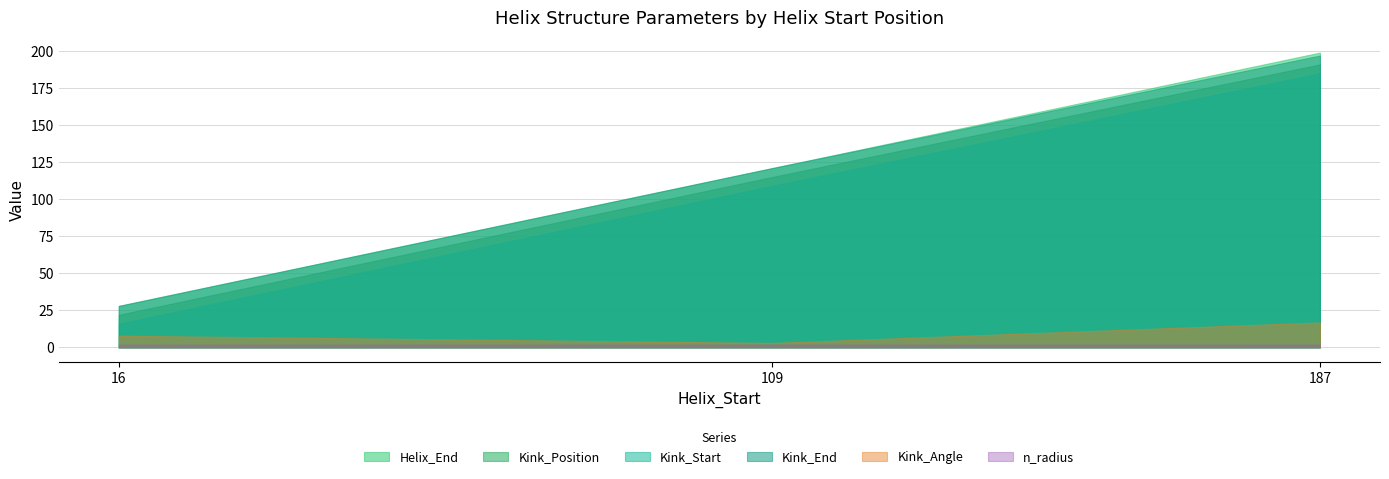

Reading left to right, extract all data points from this chart.

Helix_End: 28.0	121.0	199.0
Kink_Position: 22.0	115.0	191.0
Kink_Start: 16.0	109.0	185.0
Kink_End: 28.0	121.0	197.0
Kink_Angle: 7.9	3.0	16.9
n_radius: 1.9	1.9	1.9